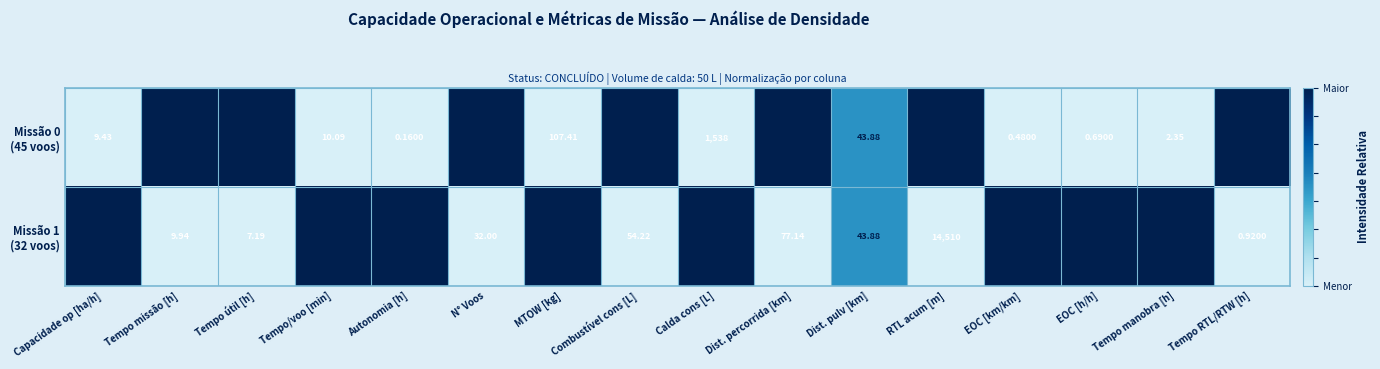

At which category is the sum across all series the highest?

RTL acum [m]